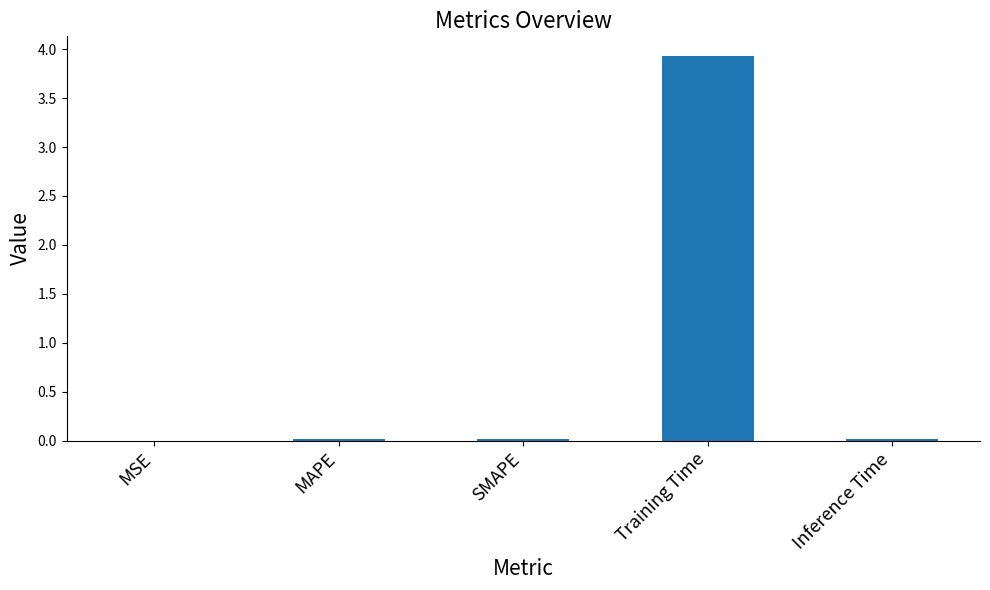

What is the maximum value shown in the chart?

3.9